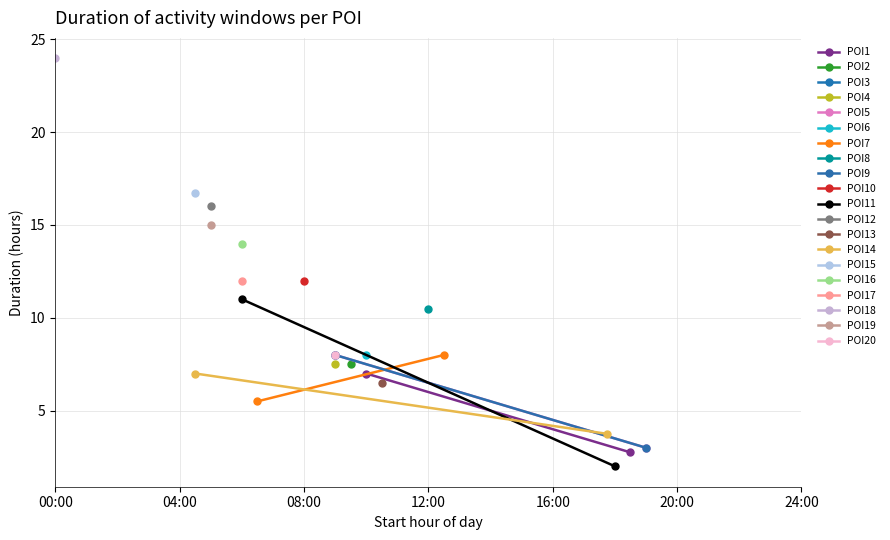

At which category is the sum across all series the highest?

00:00